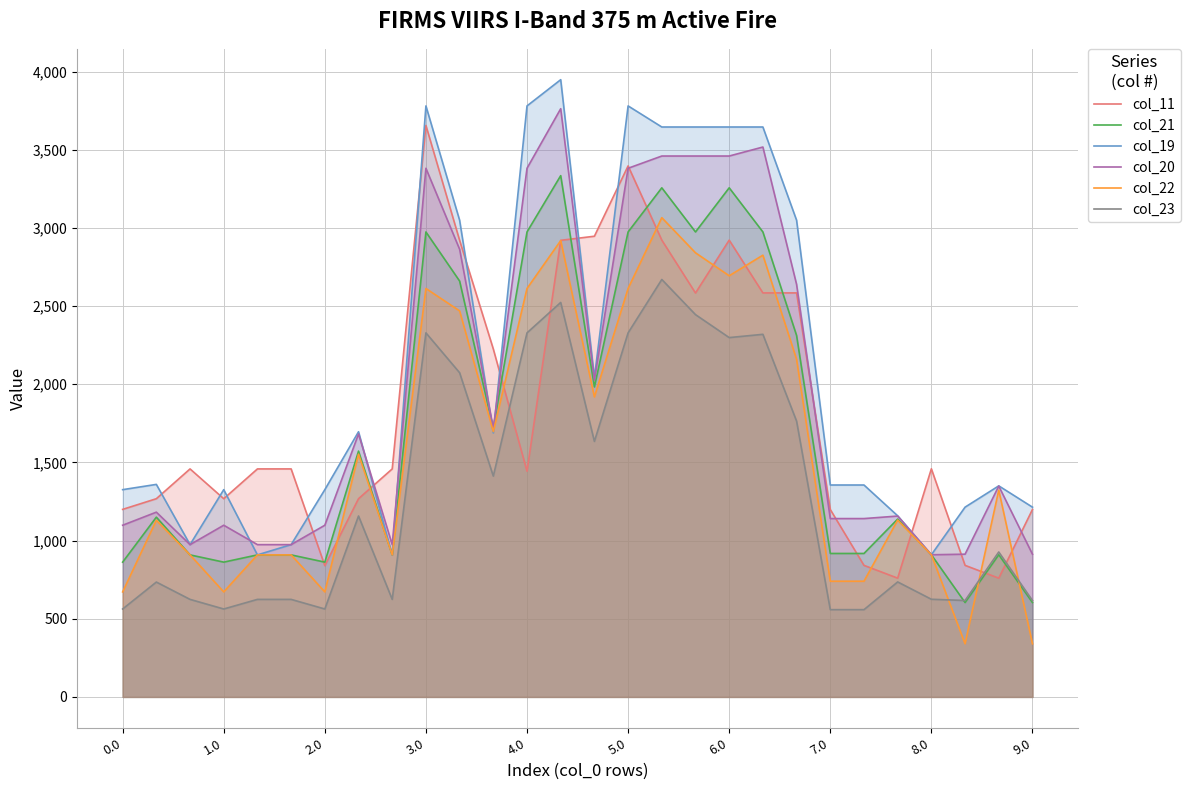

After their last crossing, which series has the higher values: col_19 or col_22?

col_19